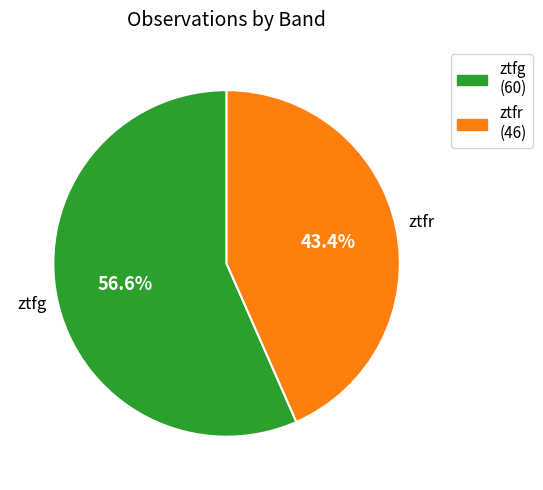

To the nearest percent, what is the average slice percentage?

50%